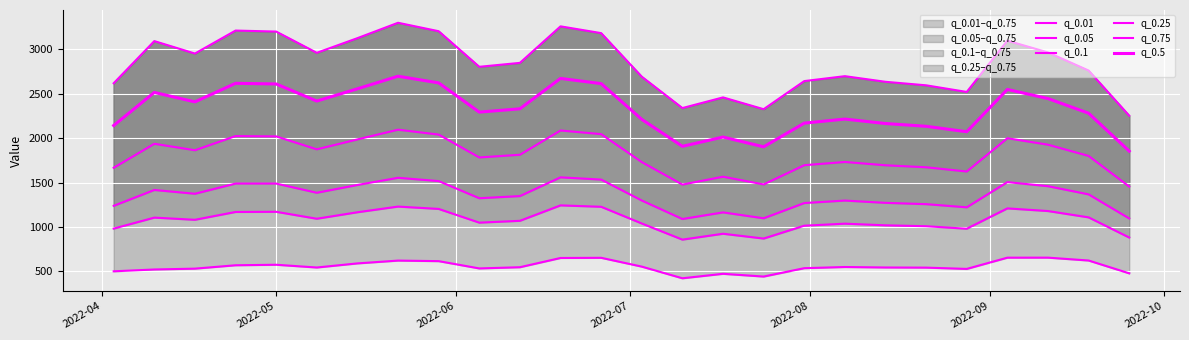

How many lines are shown in the chart?

6